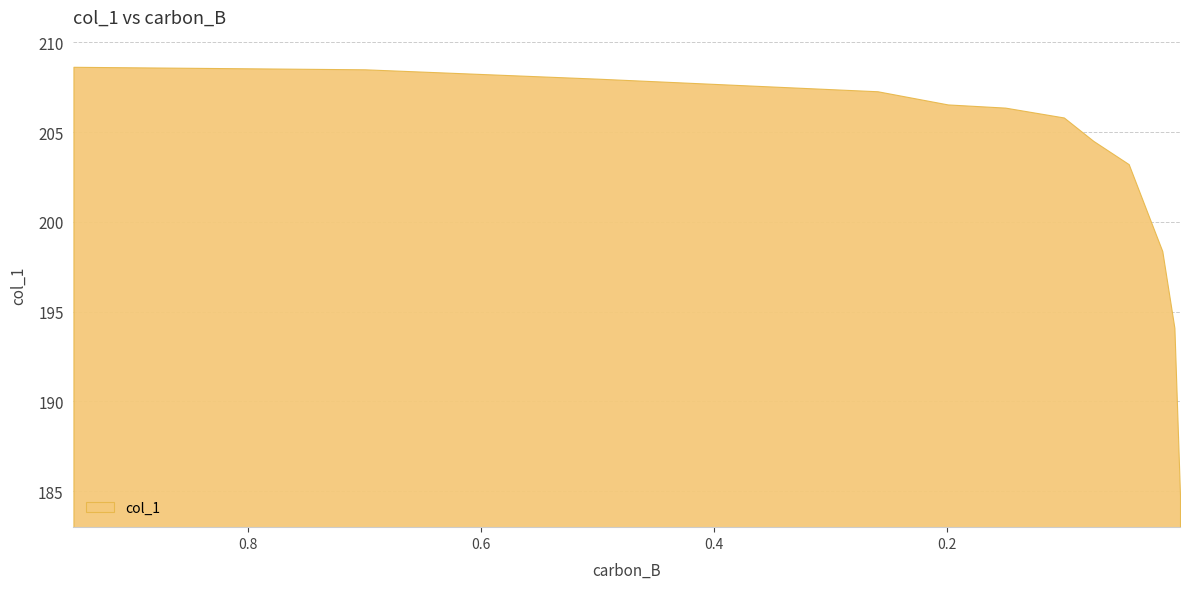

Reading right to left, transcribe all the data shown in this chart.

184.8	194.1	198.4	200.1	203.2	204.5	205.8	206.4	206.5	207.3	208.0	208.5	208.6